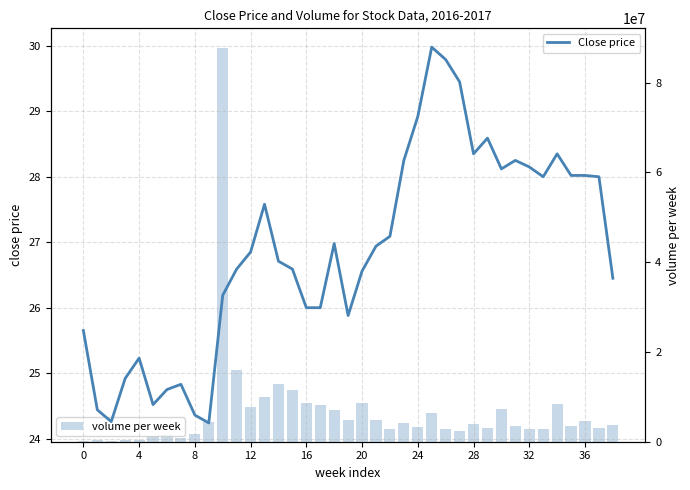

What is the average value of the Close price series?

26.9